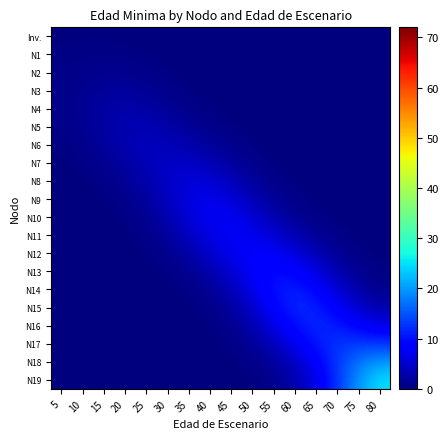

Reading right to left, transcribe all the data shown in this chart.

row_0: 80=0.0	75=0.0	70=0.0	65=0.0	60=0.0	55=0.0	50=0.0	45=0.0	40=0.0	35=0.0	30=0.0	25=0.1	20=0.2	15=0.2	10=0.2	5=0.2
row_1: 80=0.0	75=0.0	70=0.0	65=0.0	60=0.0	55=0.0	50=0.0	45=0.0	40=0.0	35=0.0	30=0.1	25=0.3	20=0.4	15=0.5	10=0.5	5=0.4
row_2: 80=0.0	75=0.0	70=0.0	65=0.0	60=0.0	55=0.0	50=0.0	45=0.0	40=0.0	35=0.1	30=0.3	25=0.7	20=1.0	15=1.1	10=0.9	5=0.6
row_3: 80=0.0	75=0.0	70=0.0	65=0.0	60=0.0	55=0.0	50=0.0	45=0.0	40=0.1	35=0.3	30=0.8	25=1.5	20=1.9	15=1.8	10=1.2	5=0.7
row_4: 80=0.0	75=0.0	70=0.0	65=0.0	60=0.0	55=0.0	50=0.0	45=0.1	40=0.3	35=0.7	30=1.5	25=2.5	20=2.9	15=2.3	10=1.4	5=0.7
row_5: 80=0.0	75=0.0	70=0.0	65=0.0	60=0.0	55=0.0	50=0.1	45=0.3	40=0.8	35=1.6	30=2.6	25=3.4	20=3.3	15=2.4	10=1.2	5=0.5
row_6: 80=0.0	75=0.0	70=0.0	65=0.0	60=0.0	55=0.1	50=0.3	45=0.9	40=1.8	35=2.9	30=3.7	25=3.9	20=3.1	15=1.9	10=0.9	5=0.3
row_7: 80=0.0	75=0.0	70=0.0	65=0.0	60=0.1	55=0.3	50=0.9	45=2.1	40=3.5	35=4.5	30=4.5	25=3.7	20=2.4	15=1.2	10=0.5	5=0.2
row_8: 80=0.0	75=0.0	70=0.0	65=0.0	60=0.2	55=0.7	50=1.9	45=3.8	40=5.5	35=5.8	30=4.7	25=3.0	20=1.5	15=0.6	10=0.2	5=0.1
row_9: 80=0.0	75=0.0	70=0.0	65=0.2	60=0.5	55=1.5	50=3.5	45=5.8	40=7.1	35=6.3	30=4.1	25=2.0	20=0.8	15=0.3	10=0.1	5=0.0
row_10: 80=0.0	75=0.0	70=0.2	65=0.5	60=1.4	55=3.1	50=5.4	45=7.4	40=7.6	35=5.7	30=3.1	25=1.2	20=0.4	15=0.1	10=0.0	5=0.0
row_11: 80=0.0	75=0.1	70=0.5	65=1.5	60=3.2	55=5.4	50=7.3	45=7.9	40=6.7	35=4.3	30=2.0	25=0.7	20=0.2	15=0.0	10=0.0	5=0.0
row_12: 80=0.1	75=0.4	70=1.4	65=3.4	60=5.9	55=7.9	50=8.4	45=7.1	40=4.9	35=2.6	30=1.0	25=0.3	20=0.1	15=0.0	10=0.0	5=0.0
row_13: 80=0.3	75=1.1	70=3.0	65=6.1	60=9.0	55=9.8	50=8.2	45=5.4	40=2.9	35=1.2	30=0.4	25=0.1	20=0.0	15=0.0	10=0.0	5=0.0
row_14: 80=1.0	75=2.4	70=5.3	65=9.1	60=11.3	55=10.2	50=6.8	45=3.5	40=1.5	35=0.5	30=0.1	25=0.0	20=0.0	15=0.0	10=0.0	5=0.0
row_15: 80=2.8	75=4.8	70=8.1	65=11.2	60=11.7	55=9.0	50=5.0	45=2.0	40=0.6	35=0.2	30=0.0	25=0.0	20=0.0	15=0.0	10=0.0	5=0.0
row_16: 80=6.6	75=8.5	70=10.9	65=11.8	60=10.1	55=6.5	50=3.1	45=1.0	40=0.3	35=0.0	30=0.0	25=0.0	20=0.0	15=0.0	10=0.0	5=0.0
row_17: 80=12.8	75=13.1	70=12.7	65=10.6	60=7.3	55=3.9	50=1.6	45=0.5	40=0.1	35=0.0	30=0.0	25=0.0	20=0.0	15=0.0	10=0.0	5=0.0
row_18: 80=19.9	75=17.4	70=13.1	65=8.4	60=4.4	55=1.9	50=0.6	45=0.2	40=0.0	35=0.0	30=0.0	25=0.0	20=0.0	15=0.0	10=0.0	5=0.0
row_19: 80=24.9	75=19.9	70=12.8	65=6.6	60=2.7	55=0.9	50=0.2	45=0.1	40=0.0	35=0.0	30=0.0	25=0.0	20=0.0	15=0.0	10=0.0	5=0.0